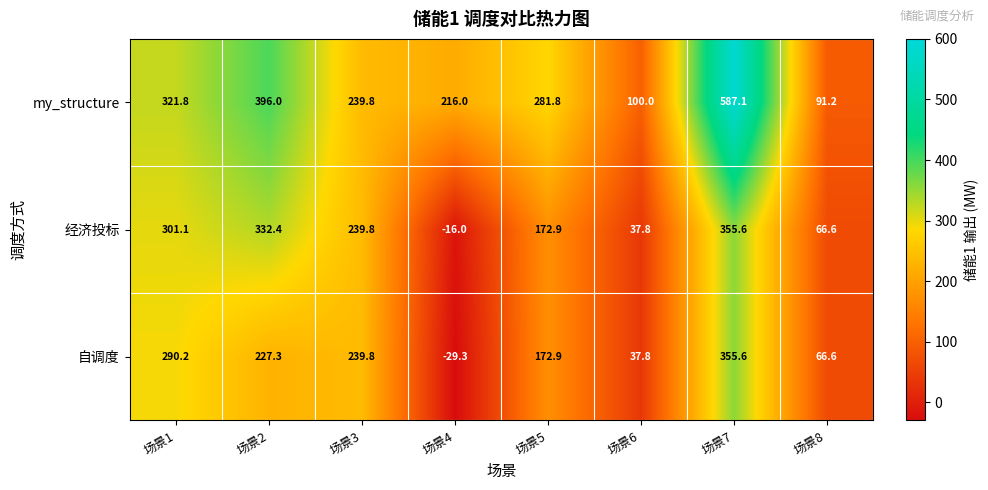

How many series are shown in this chart?

3